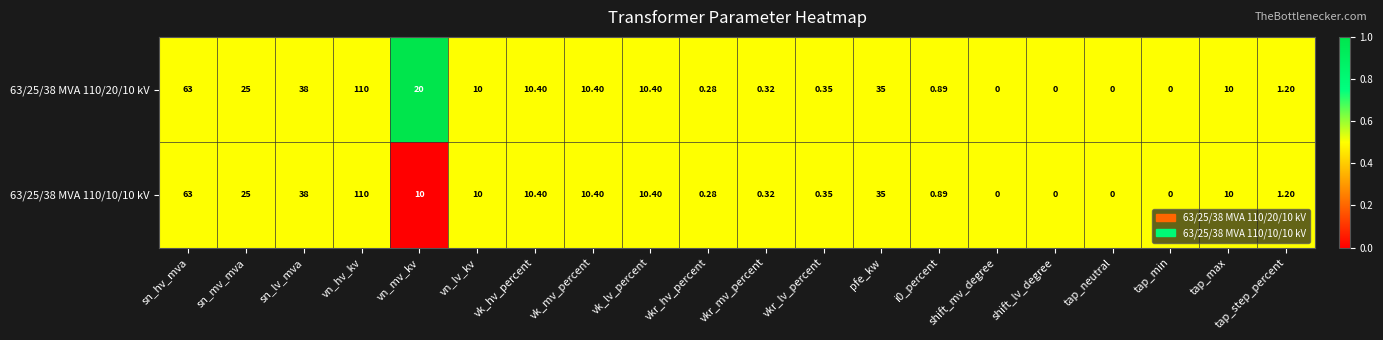

At which label is 63/25/38 MVA 110/20/10 kV closest to 55?

sn_hv_mva